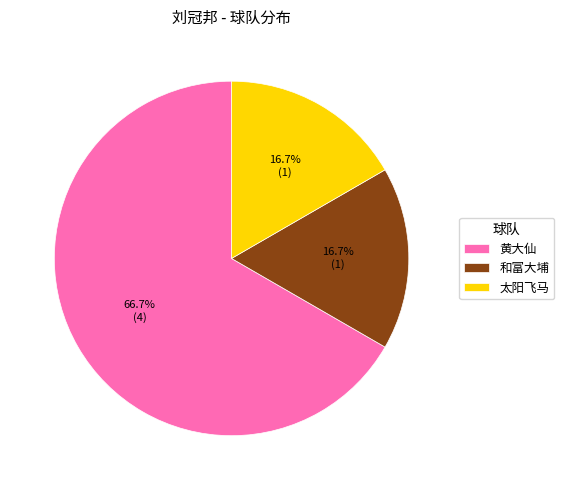

Does 黄大仙 represent more than half of the total?

Yes